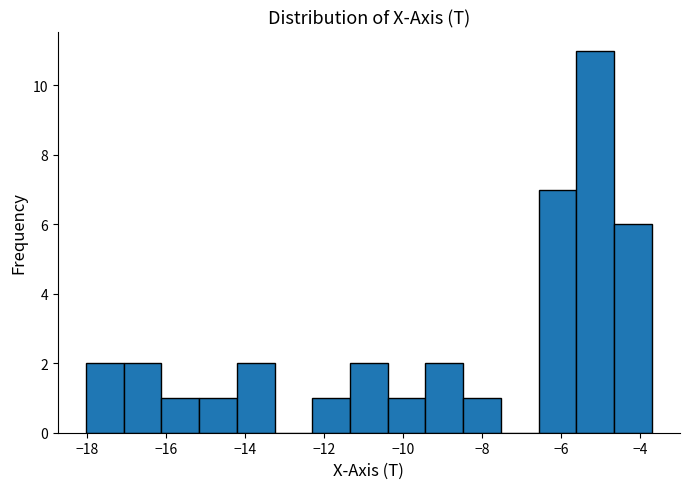

Which range on the x-axis has the tallest bar?

-5.6 to -4.6